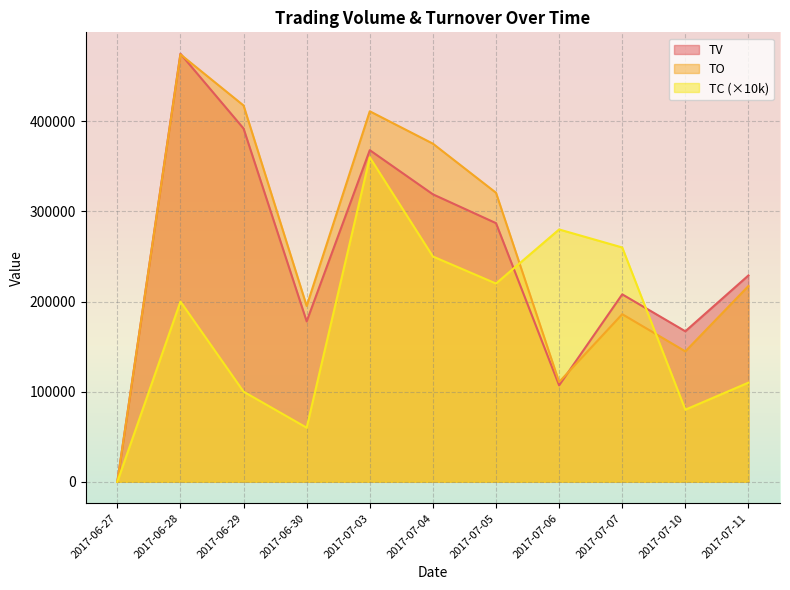

Reading left to right, transcribe all the data shown in this chart.

TV: 2017-06-27=0	2017-06-28=475000	2017-06-29=392000	2017-06-30=178000	2017-07-03=368000	2017-07-04=319000	2017-07-05=287000	2017-07-06=107000	2017-07-07=208000	2017-07-10=167000	2017-07-11=229000
TC: 2017-06-27=0	2017-06-28=200000	2017-06-29=100000	2017-06-30=60000	2017-07-03=360000	2017-07-04=250000	2017-07-05=220000	2017-07-06=280000	2017-07-07=260000	2017-07-10=80000	2017-07-11=110000
TO: 2017-06-27=0	2017-06-28=474250	2017-06-29=417560	2017-06-30=195080	2017-07-03=411140	2017-07-04=375210	2017-07-05=320720	2017-07-06=110680	2017-07-07=185980	2017-07-10=144710	2017-07-11=217220